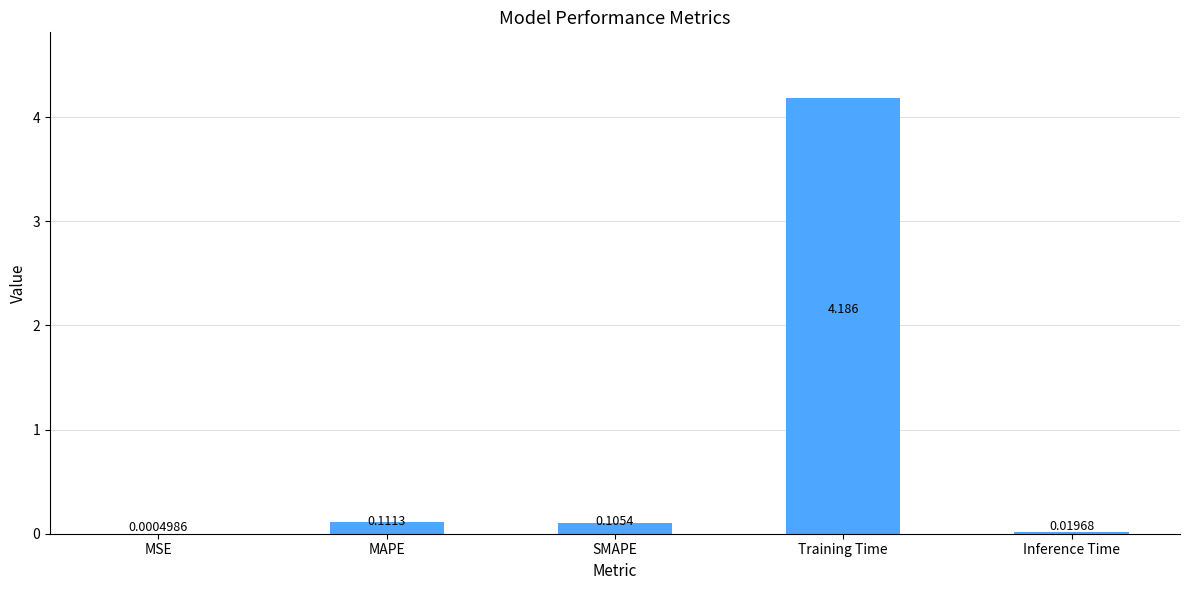

At which category does the chart reach its peak across all series?

Training Time